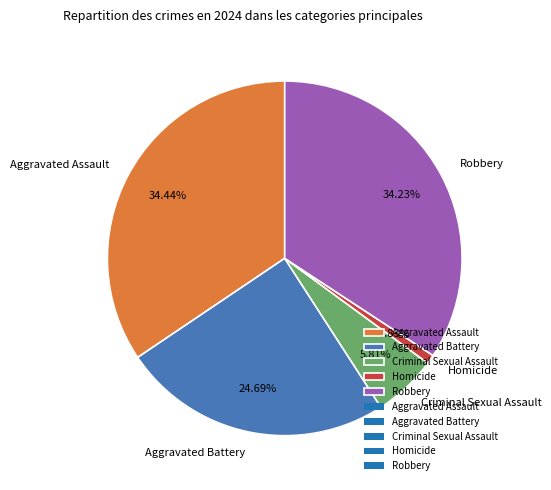

True or false: Aggravated Assault accounts for 20% of the total.

False